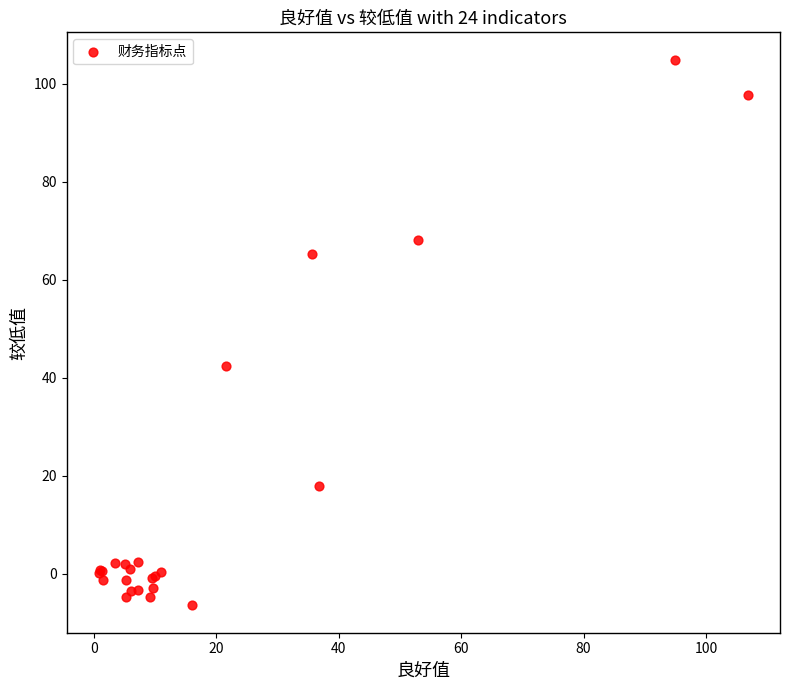

What Y value in the scatter plot is closest to 49?

42.3